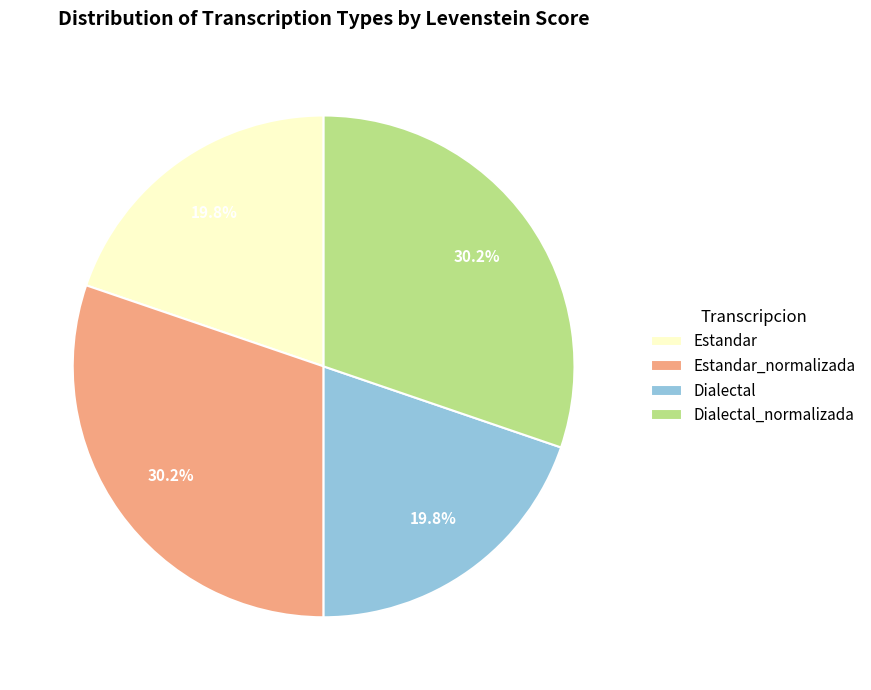

Approximately how many times larger is the value at Dialectal compared to Estandar_normalizada?

0.7